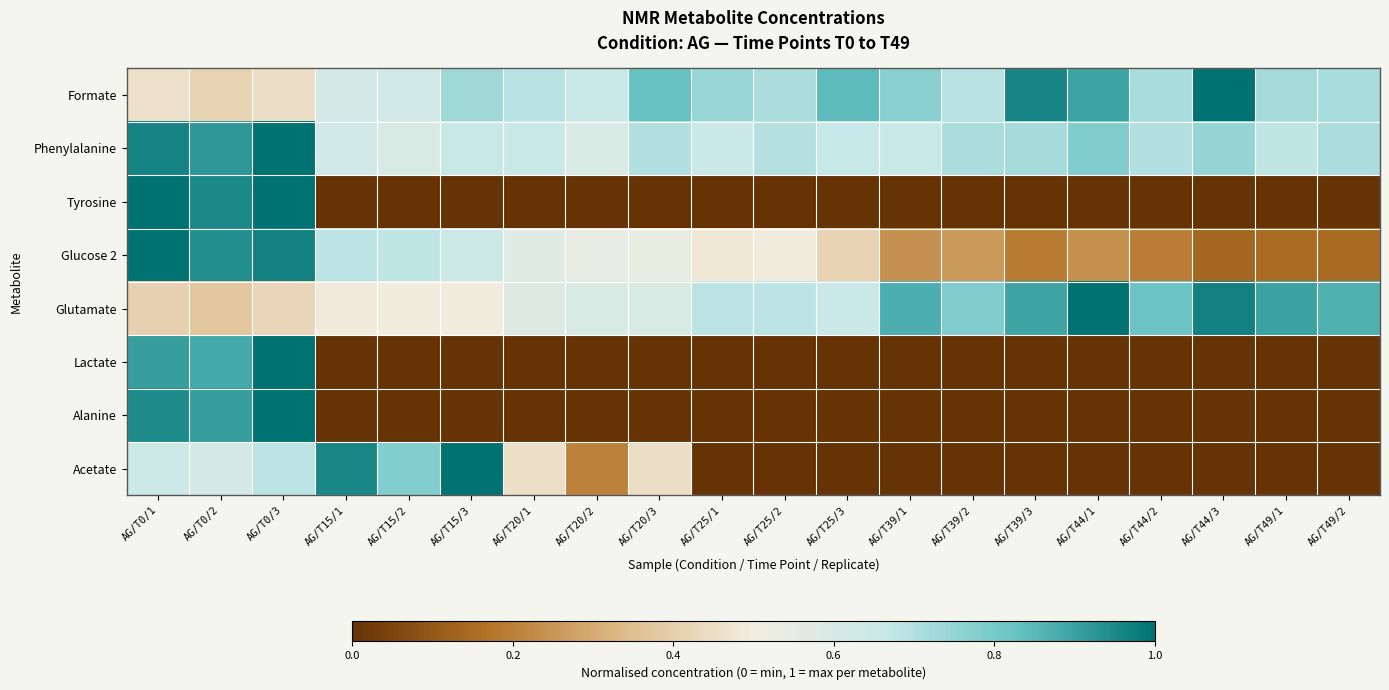

At which category is the sum across all series the highest?

AG/T0/3